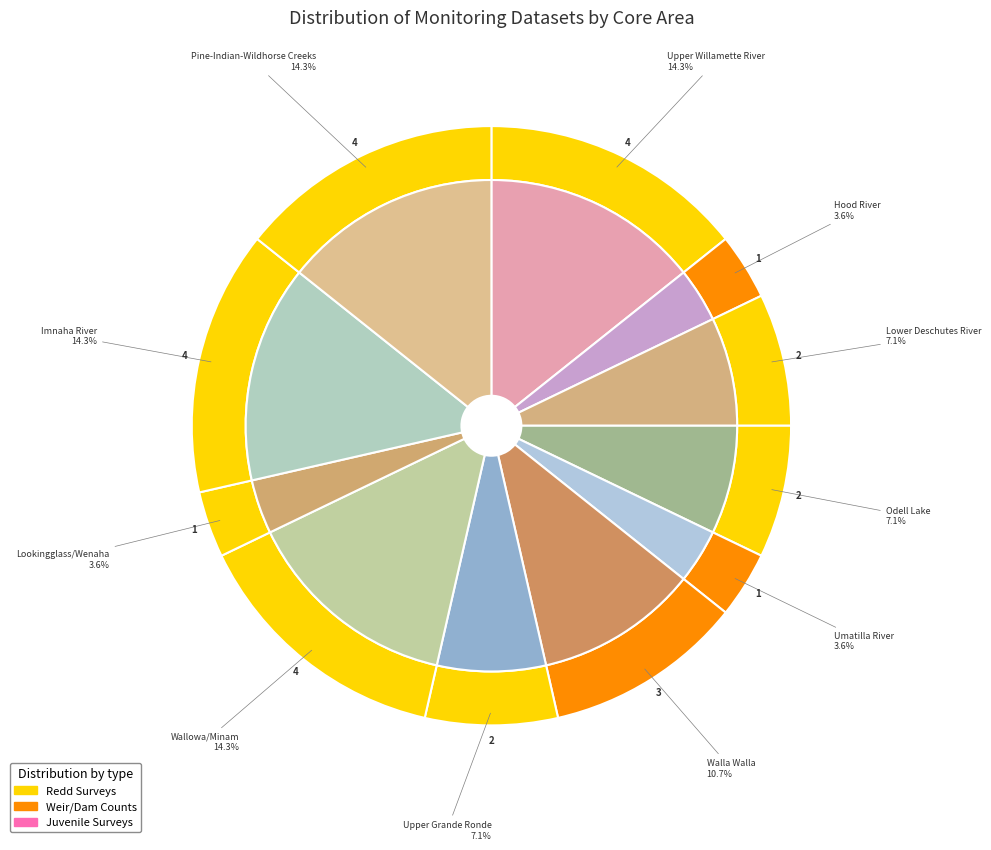

Which category has the smallest portion of the pie?

Hood River